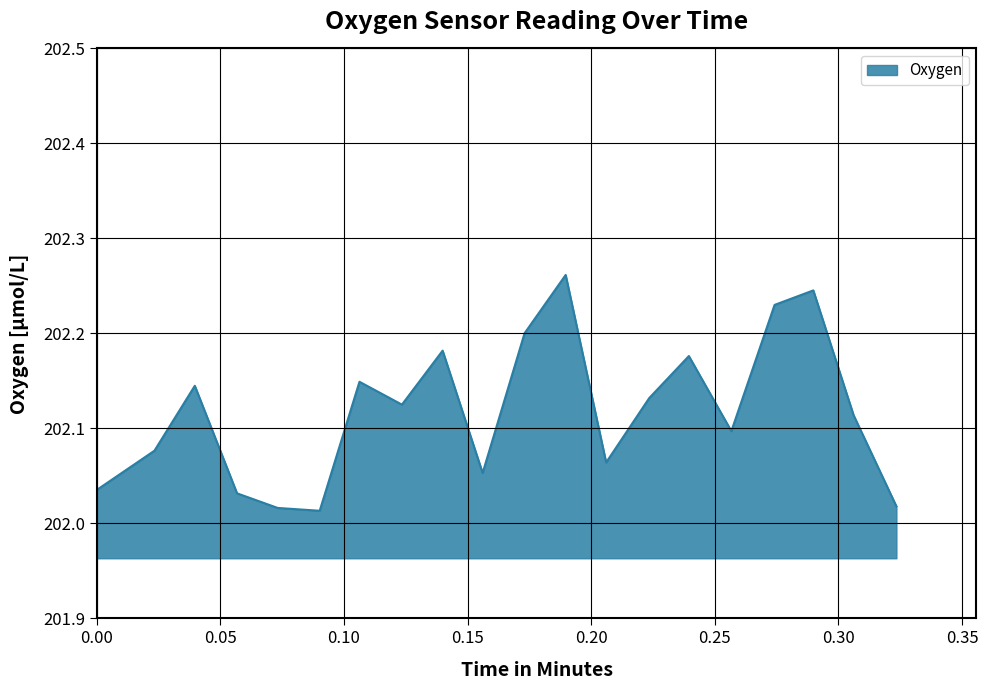

Rank the categories by value from highest to lowest.

0.189694125, 0.289866418333333, 0.274198868333333, 0.173076486666667, 0.139924596666667, 0.239530216666667, 0.10628935, 0.039685575, 0.223495956666667, 0.12345699, 0.306167333333333, 0.256714551666667, 0.02336806, 0.206078321666667, 0.15610882, 0.0, 0.0567699116666667, 0.323468311666667, 0.0732041883333333, 0.0902051133333333